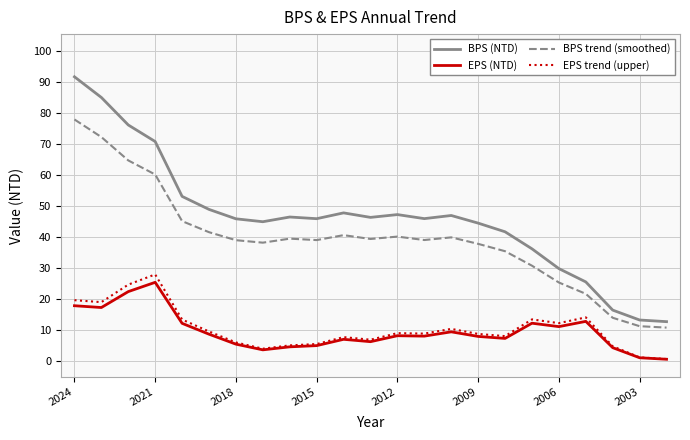

Which series has the largest range (max minus min)?

BPS (NTD)